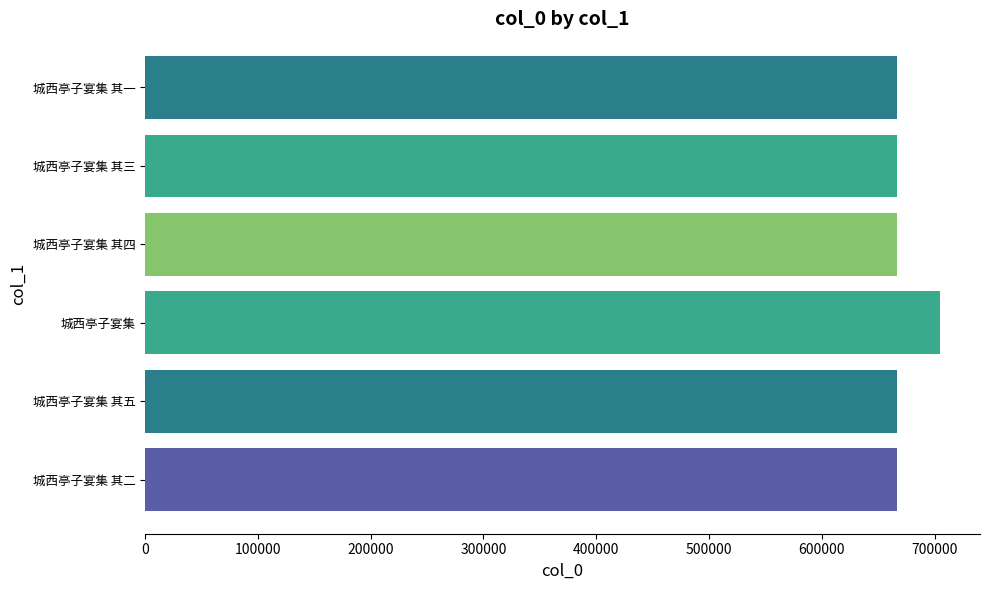

What is the sum of all values?

4037064